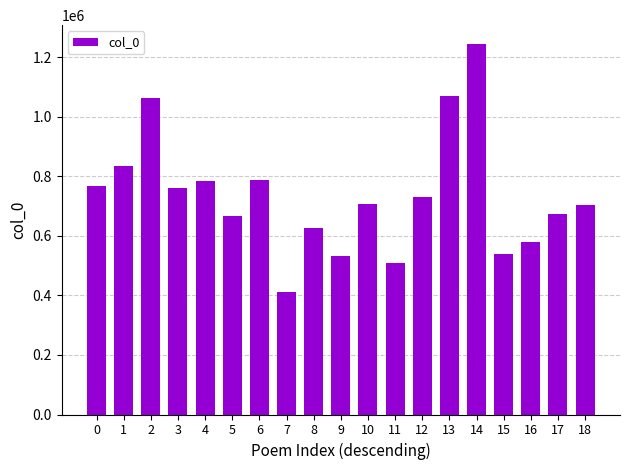

How many series are shown in this chart?

1